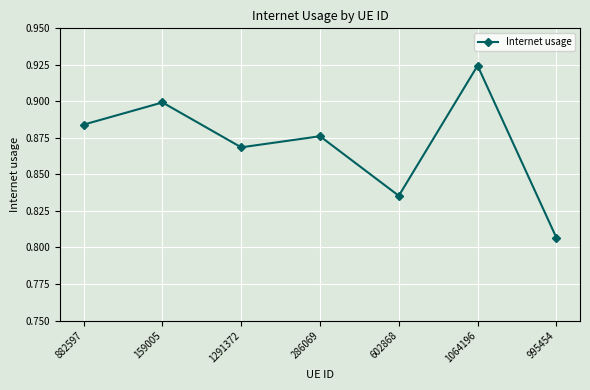

Does the chart display data point markers on the line(s)?

Yes